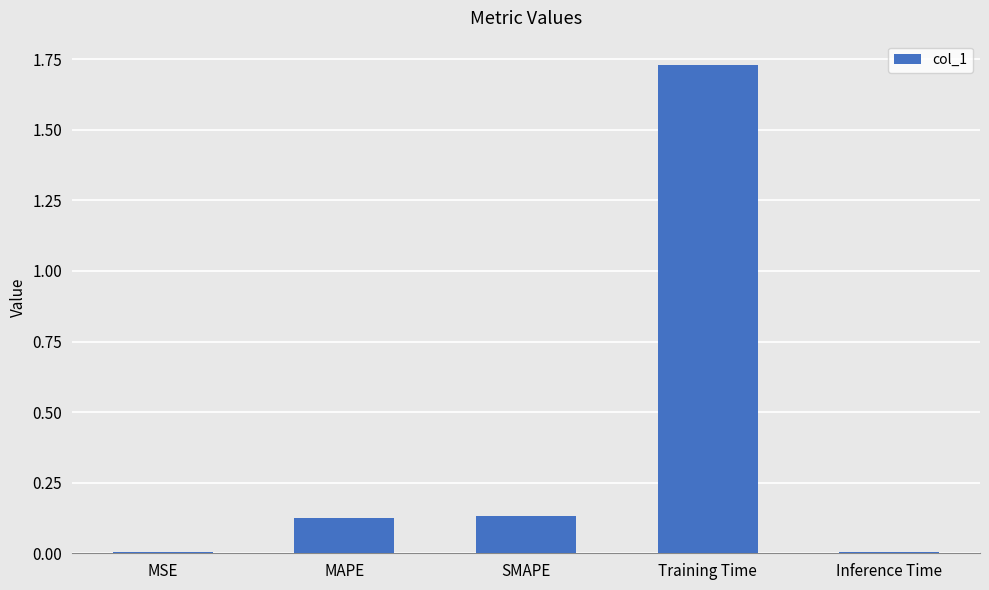

The chart shows a value of 0.0 at MAPE. True or false?

False